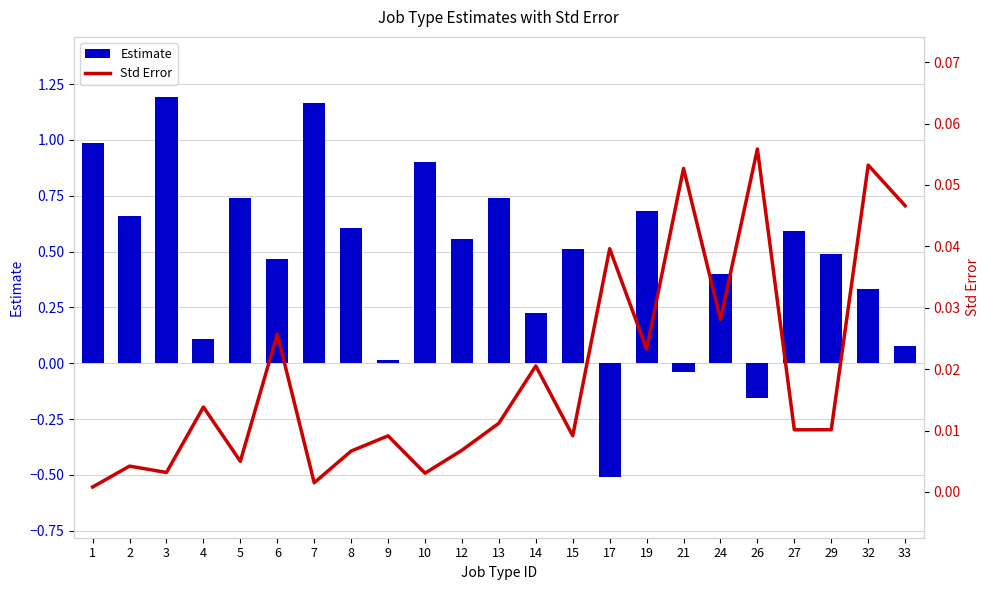

What is the highest value of the Std Error series?

0.1